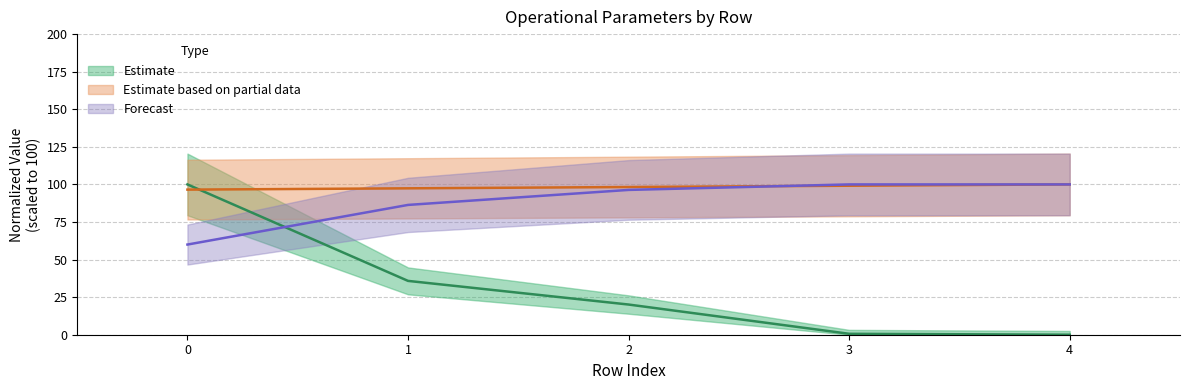

True or false: Abastecimentos has more than 1 interior local peaks.

False